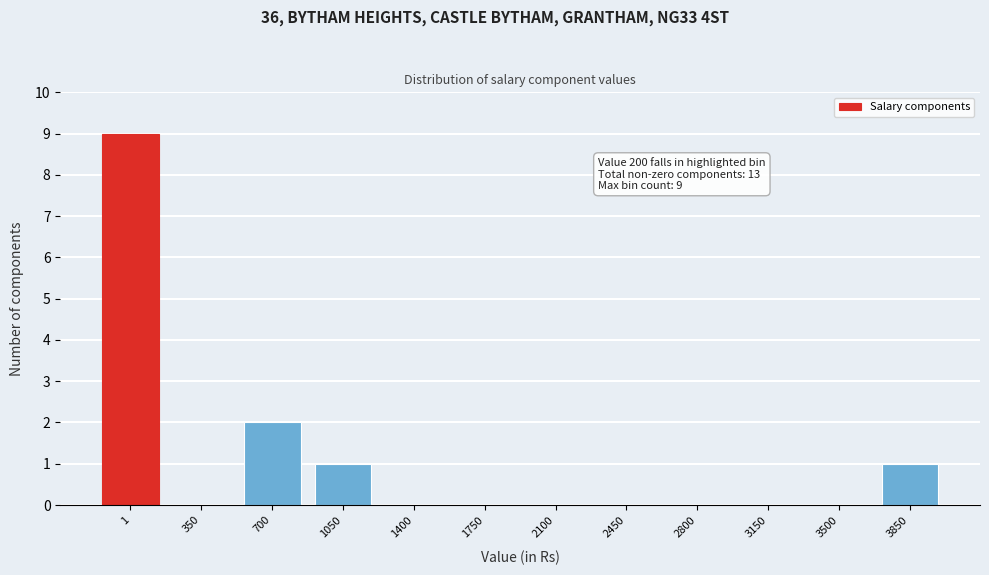

Reading right to left, what are all the values shown in this chart?

3850=1	3500=0	3150=0	2800=0	2450=0	2100=0	1750=0	1400=0	1050=1	700=2	350=0	1=9